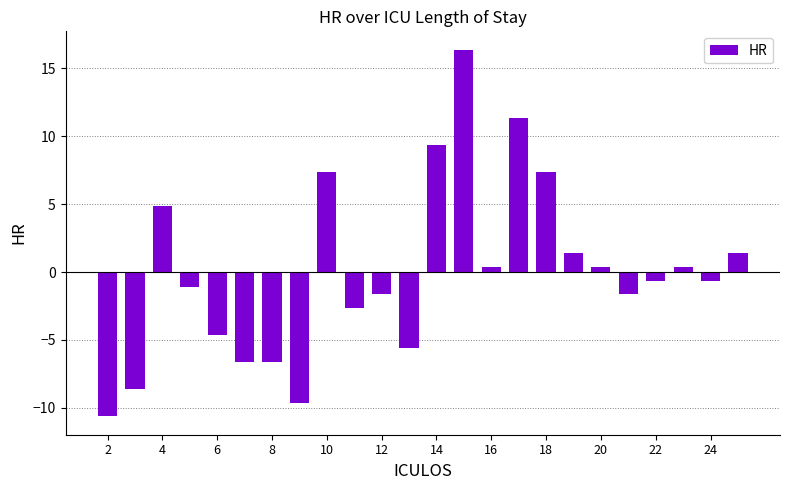

What is the maximum value shown in the chart?

16.4